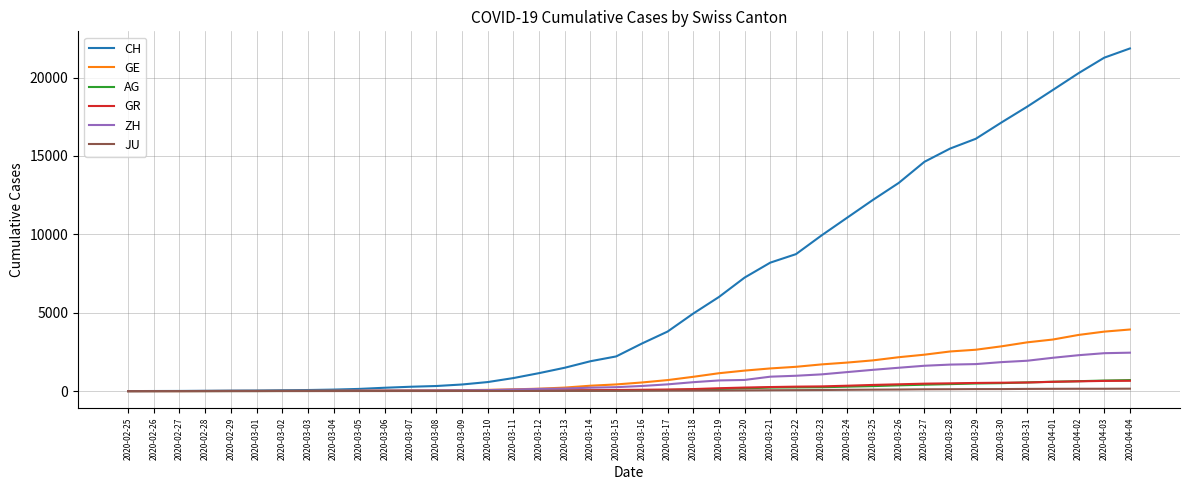

Which series has the largest range (max minus min)?

CH